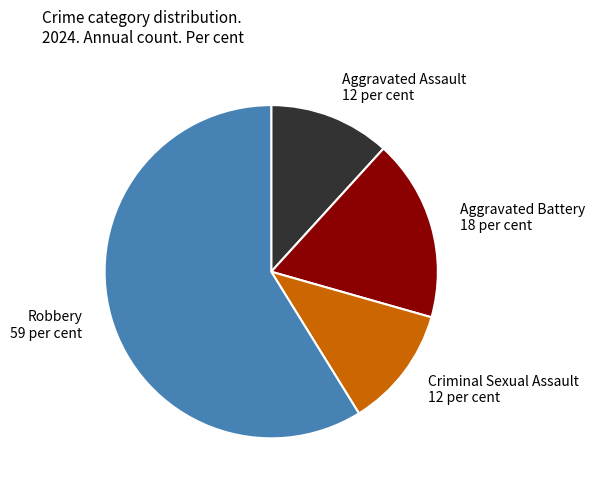

How many slices are in this pie chart?

4